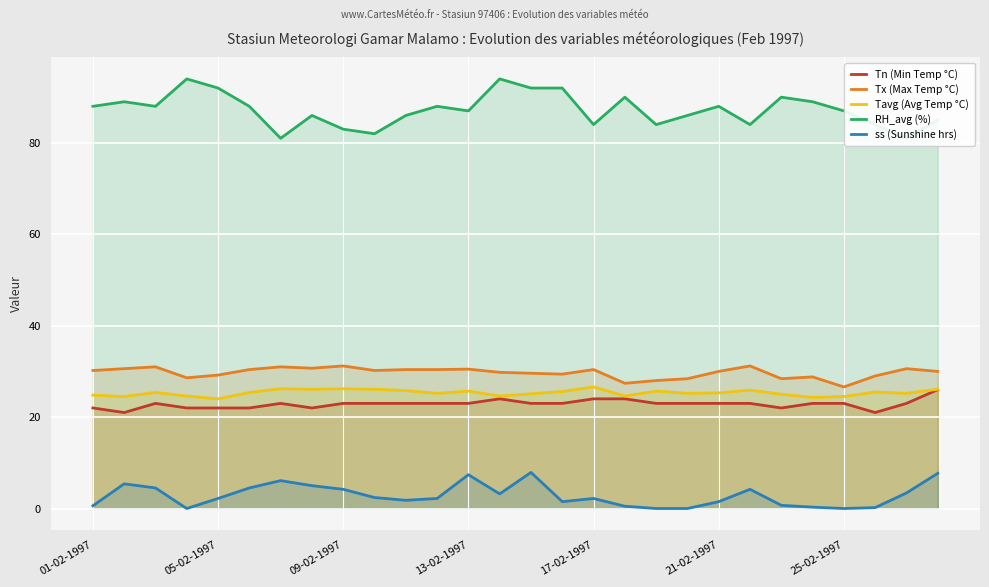

In Tx (Max Temp °C), how many points are higher than both neighbors (excluding endpoints)?

8